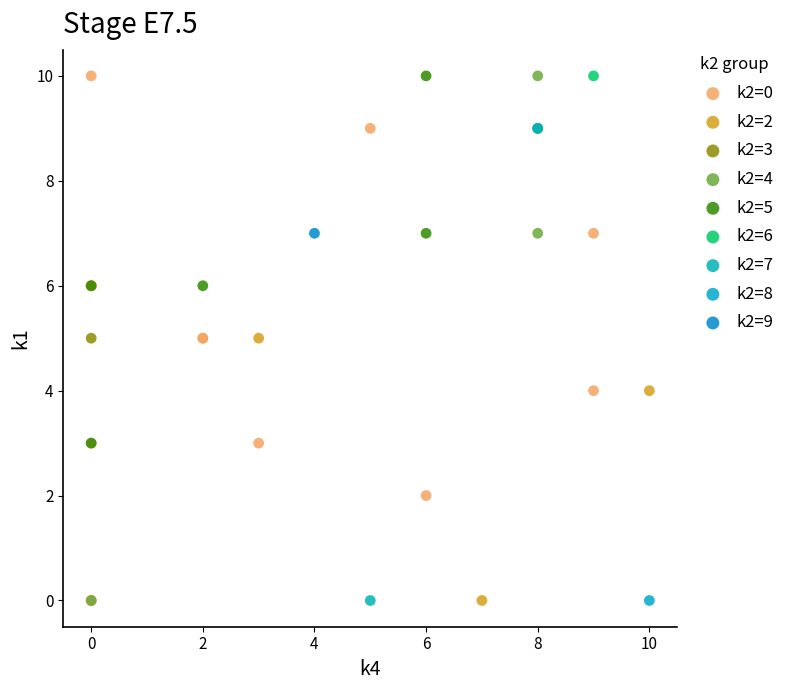

What are all the series names shown in the legend?

k2=0, k2=2, k2=3, k2=4, k2=5, k2=6, k2=7, k2=8, k2=9